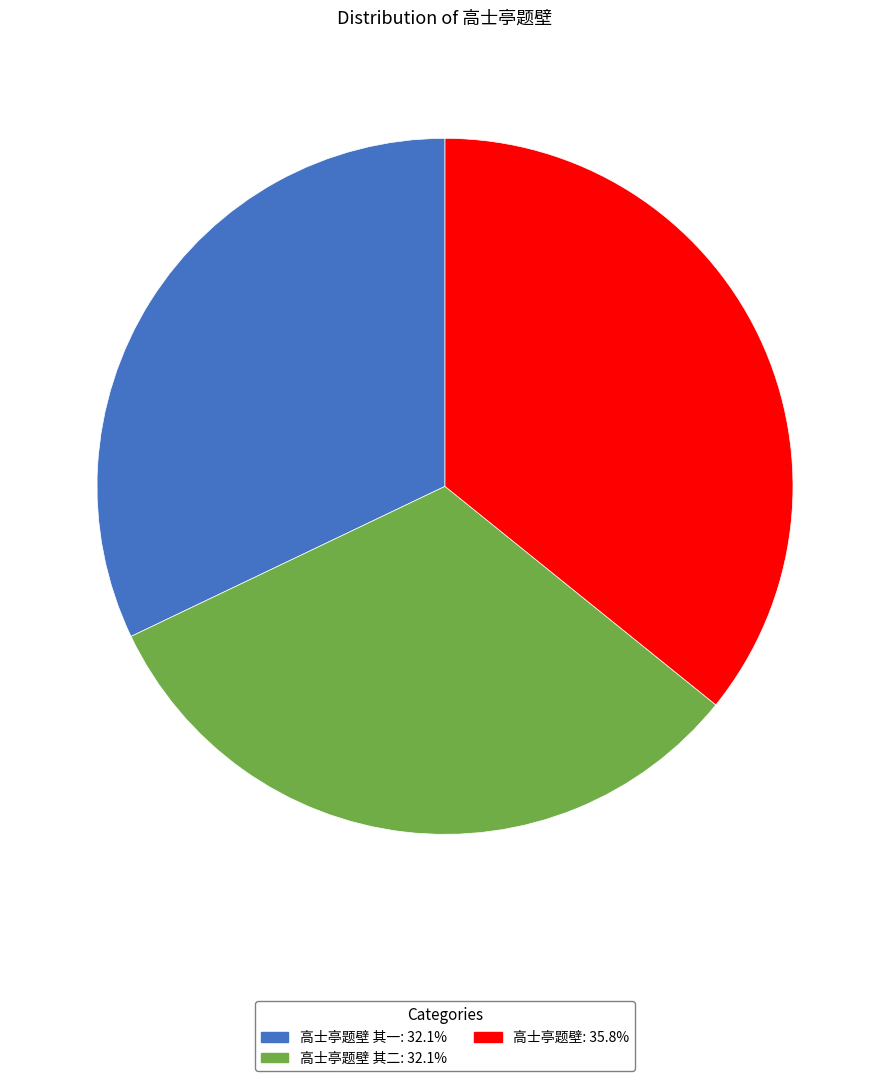

How many slices are in this pie chart?

3